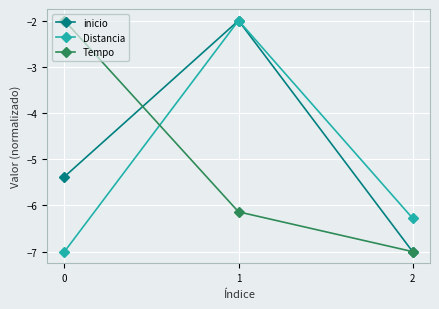

What is the value of the Distancia point at the 1st from the left?

-7.0